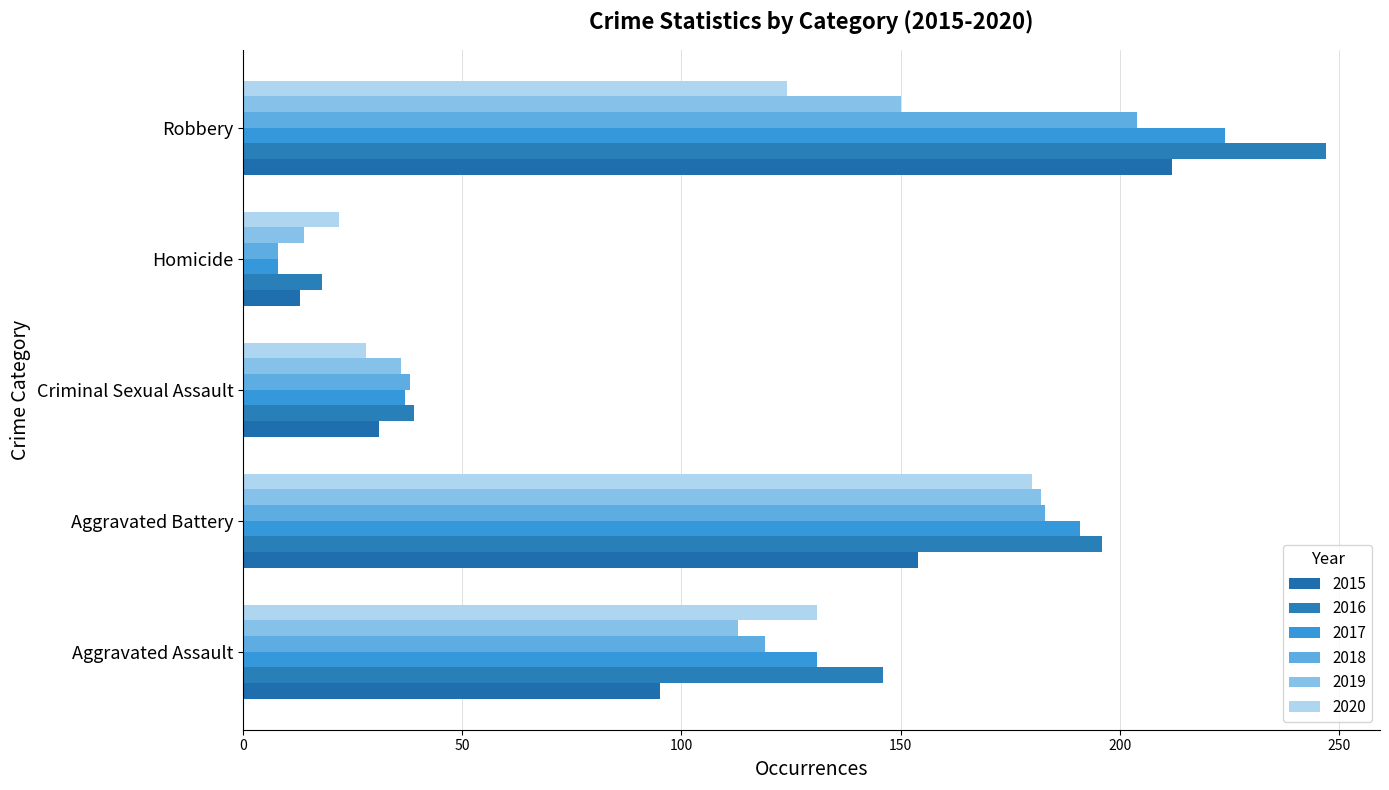

The 2020 series shows 85 at Robbery. True or false?

False